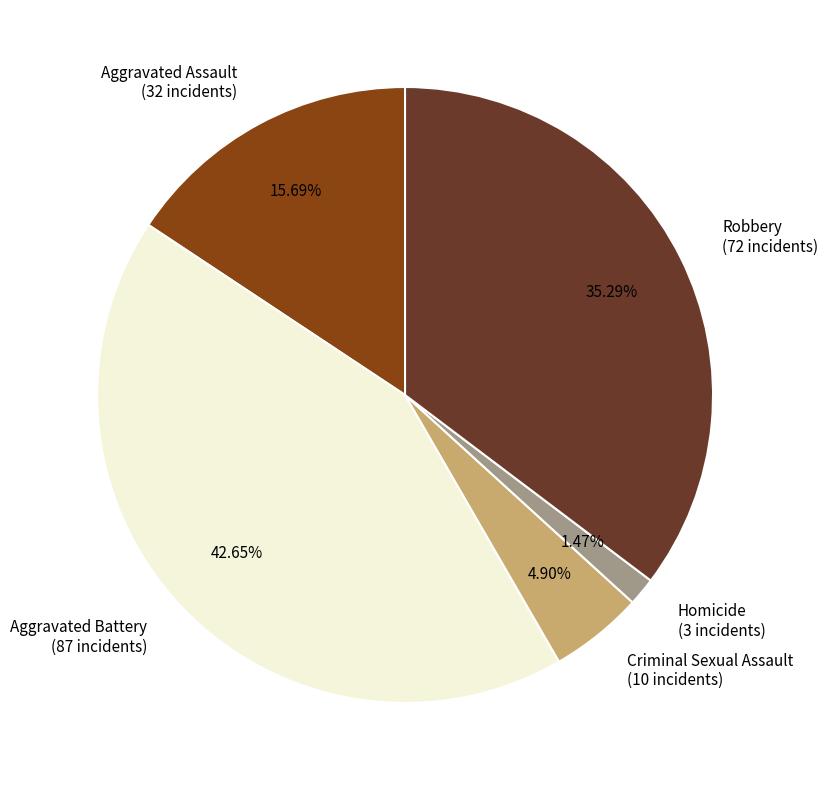

Approximately how many times larger is the value at Aggravated Assault compared to Robbery?

0.4